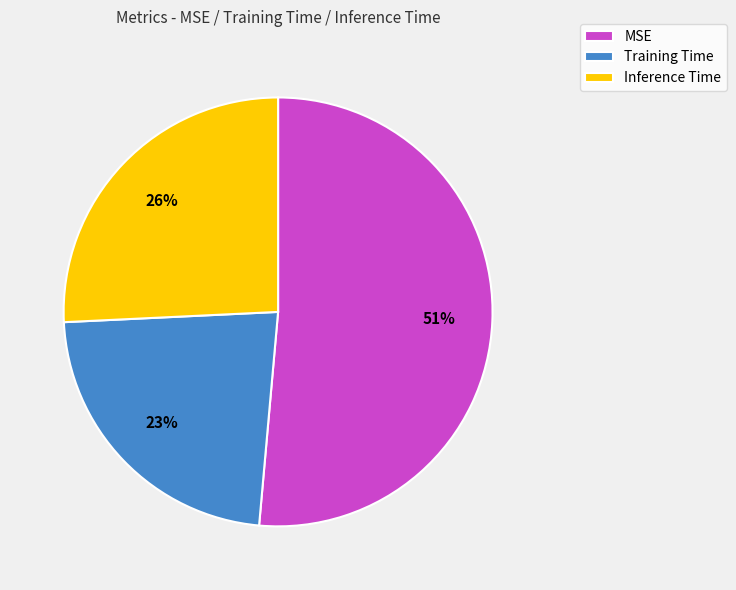

Rank the categories by value from highest to lowest.

MSE, Inference Time, Training Time